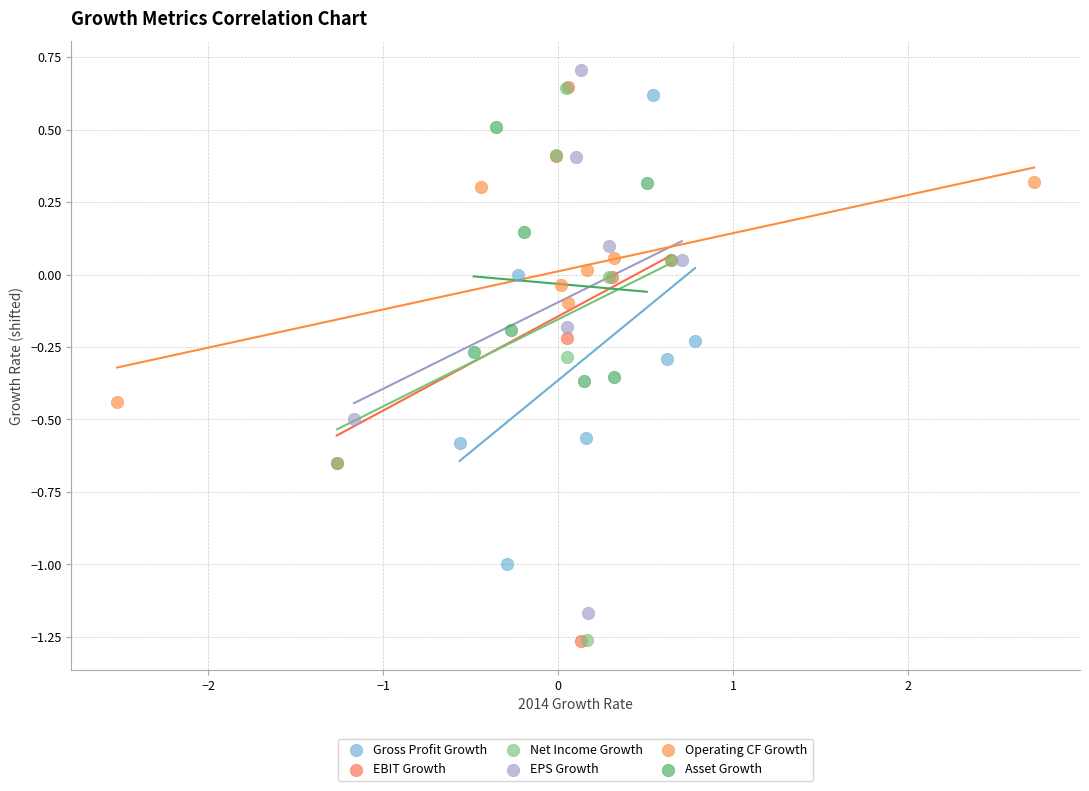

Which series has the widest spread of Y values?

EBIT Growth